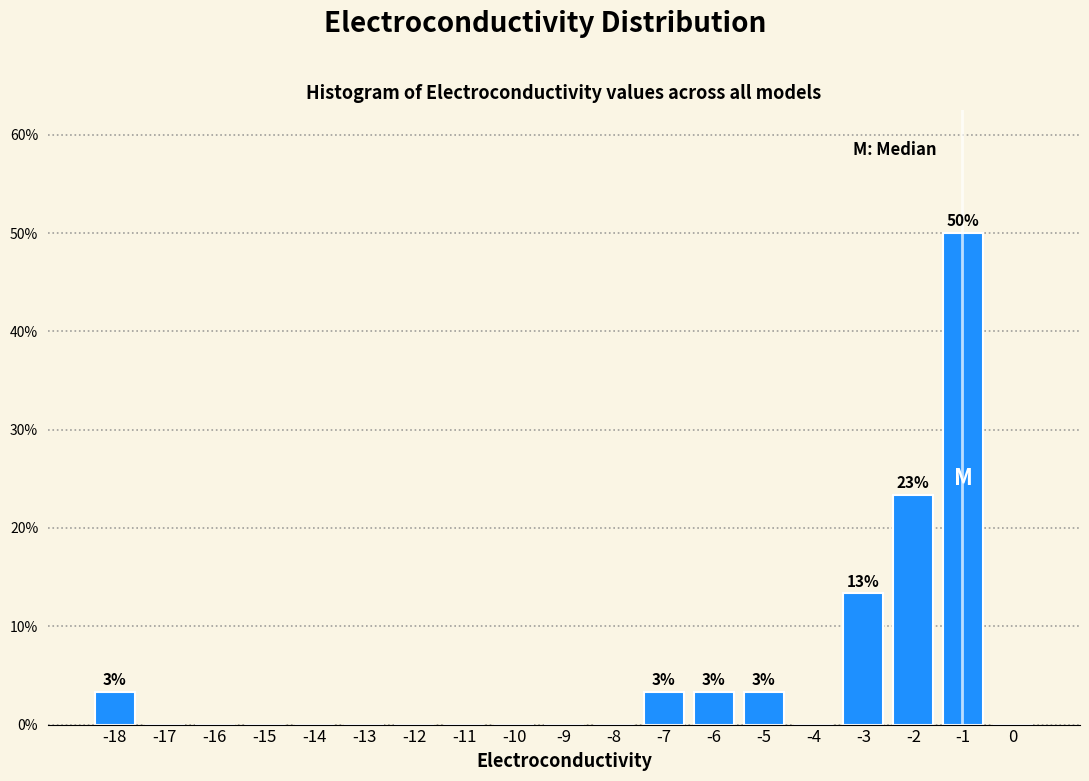

Reading left to right, extract all data points from this chart.

-18=3.3	-17=0.0	-16=0.0	-15=0.0	-14=0.0	-13=0.0	-12=0.0	-11=0.0	-10=0.0	-9=0.0	-8=0.0	-7=3.3	-6=3.3	-5=3.3	-4=0.0	-3=13.3	-2=23.3	-1=50.0	0=0.0